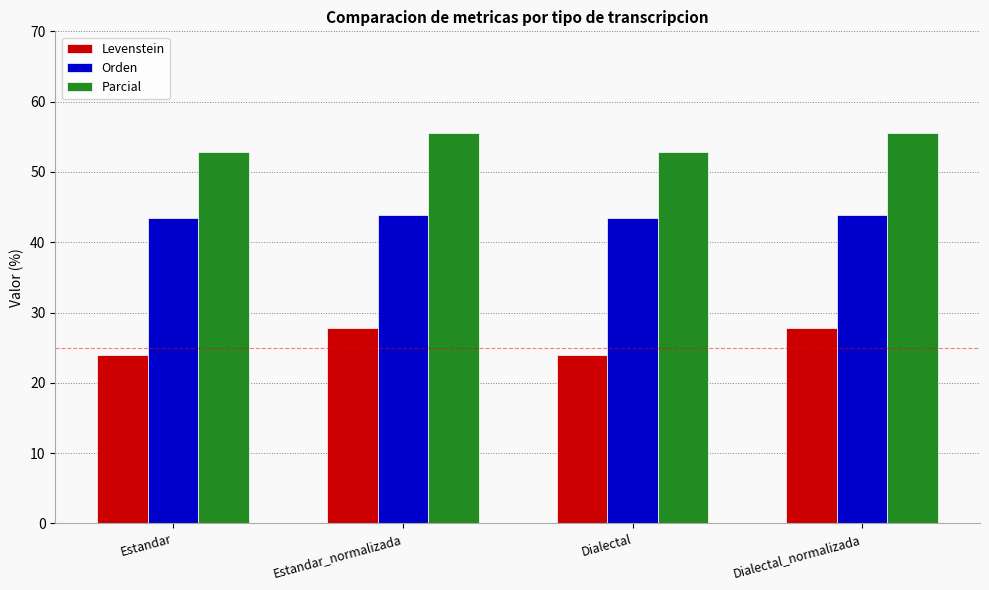

Reading left to right, what are all the values shown in this chart?

Levenstein: 23.9	27.8	23.9	27.8
Orden: 43.4	43.8	43.4	43.8
Parcial: 52.8	55.6	52.8	55.6